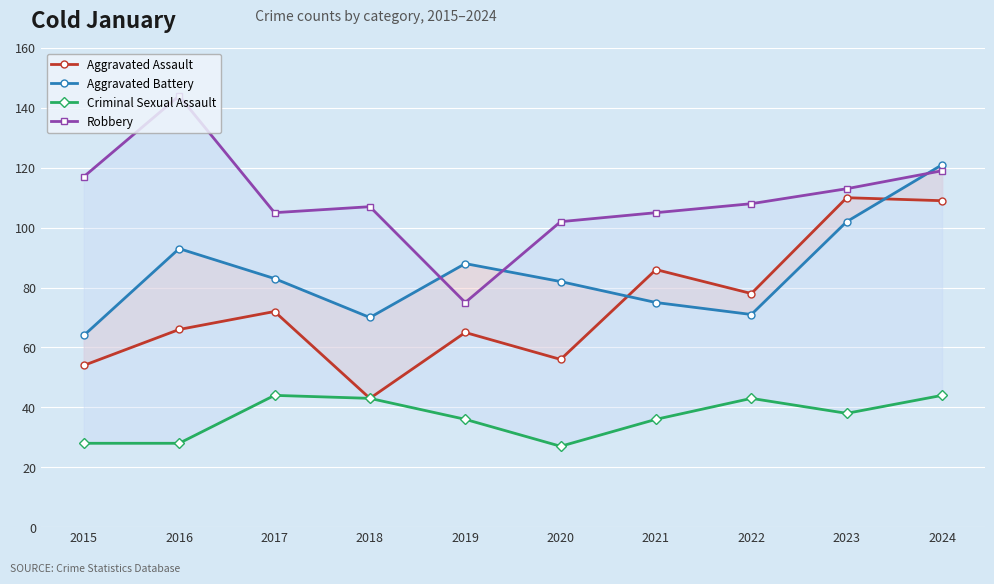

What is the difference between the highest and lowest values at 2019?

52